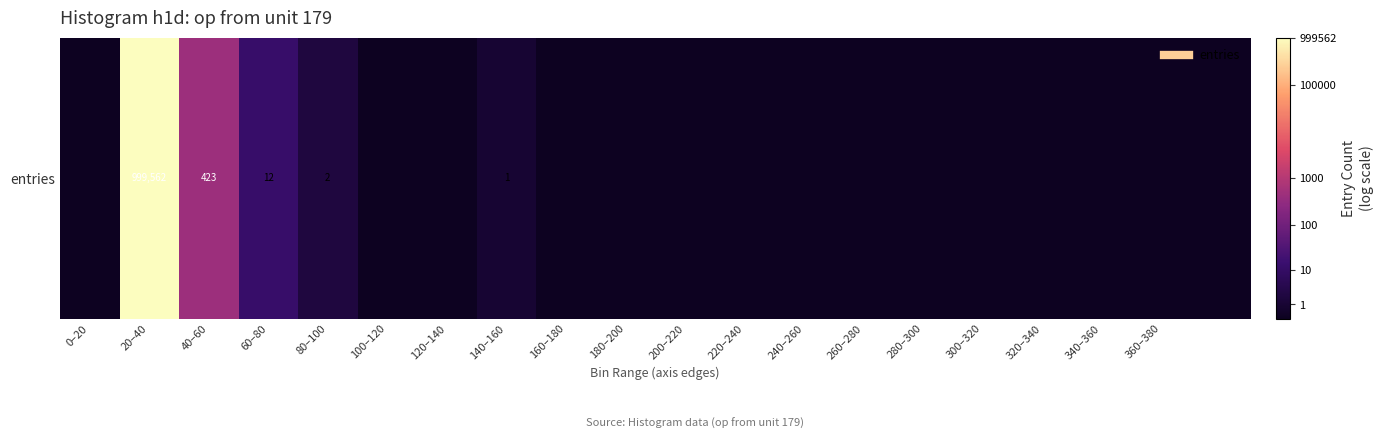

Is it true that the value at 240–260 is 7.0?

False